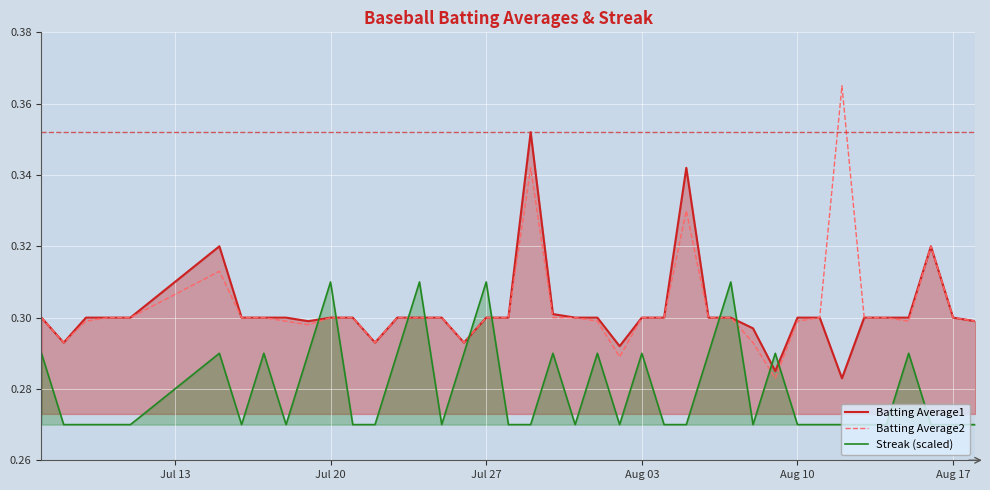

What is the difference between the second highest and minimum values in the Batting Average1 series?

0.1